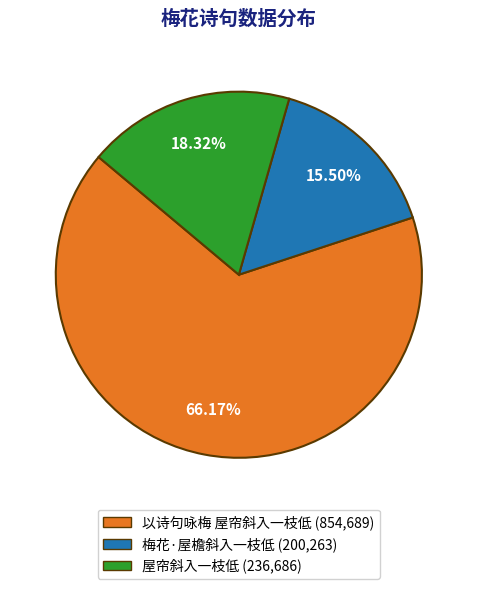

To the nearest percent, what is the combined percentage of 以诗句咏梅 屋帘斜入一枝低 and 屋帘斜入一枝低?

84%